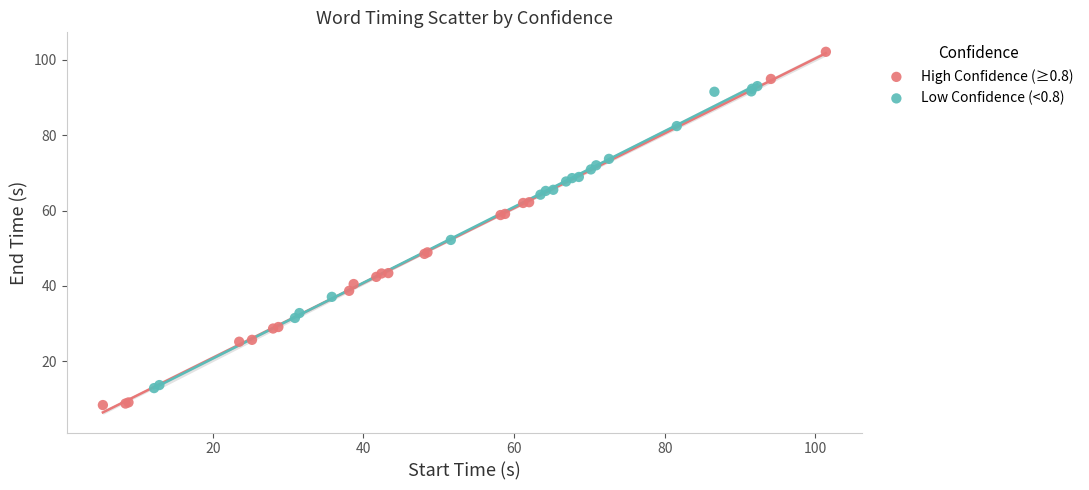

Which series has the widest spread of Y values?

High Confidence (≥0.8)